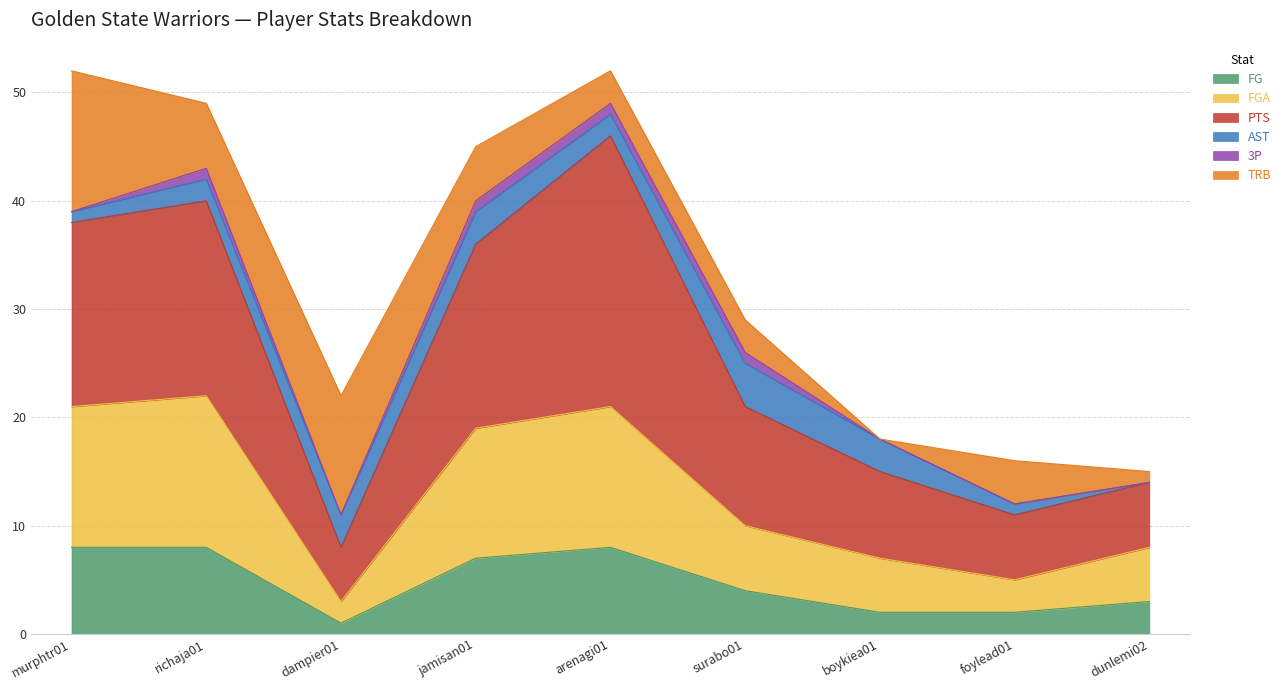

At which category does the chart reach its peak across all series?

arenagi01